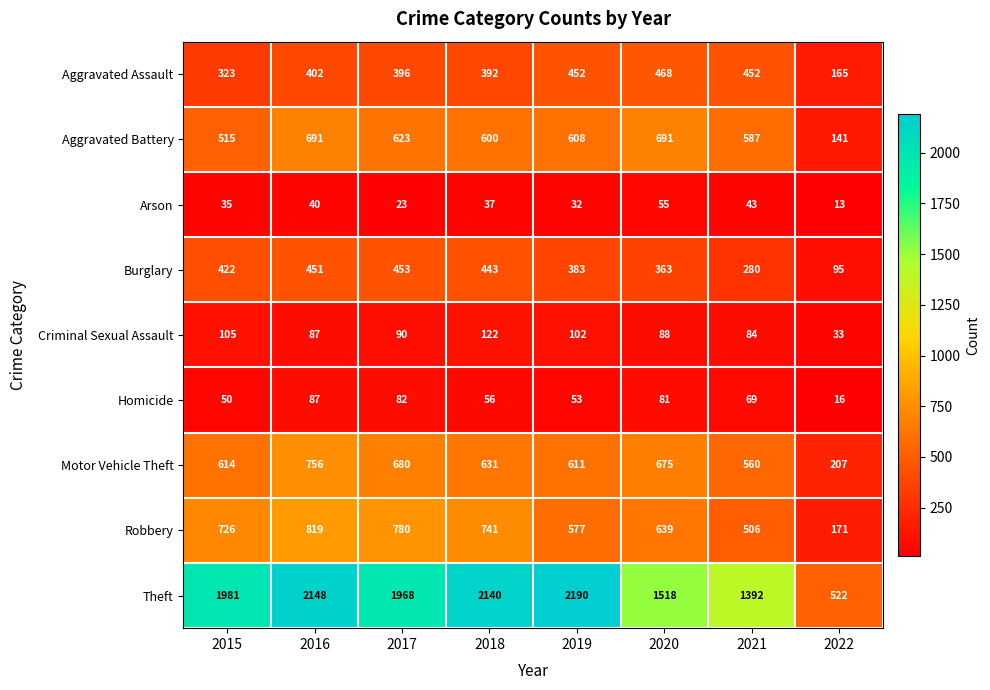

Which label corresponds to the largest value in the chart?

2019